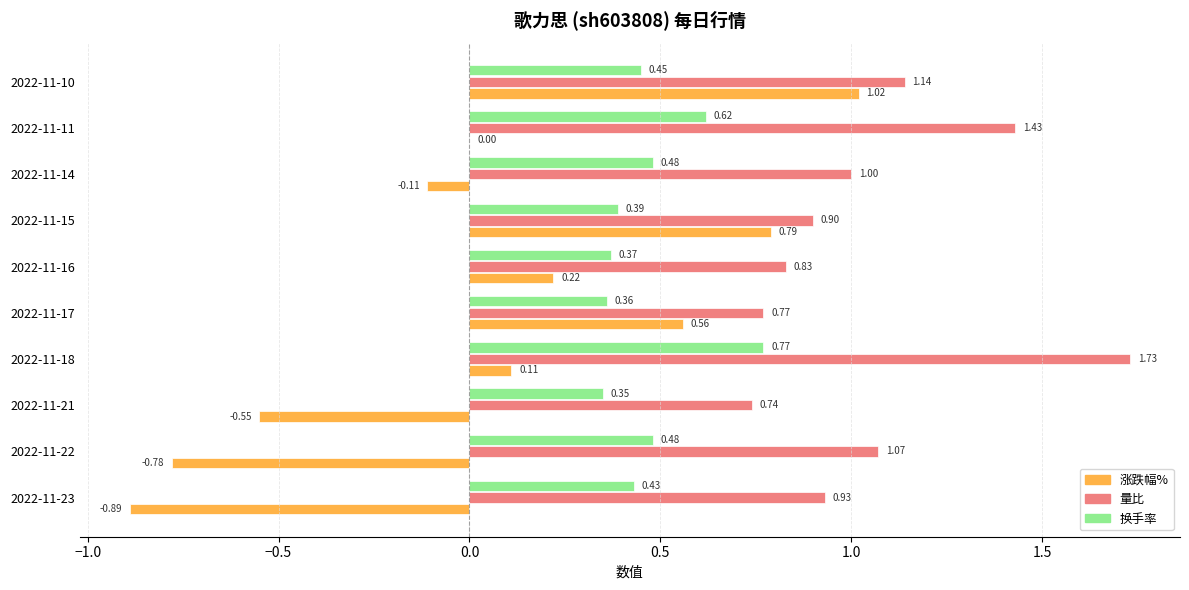

What is the sum of all 换手率 values?

4.7